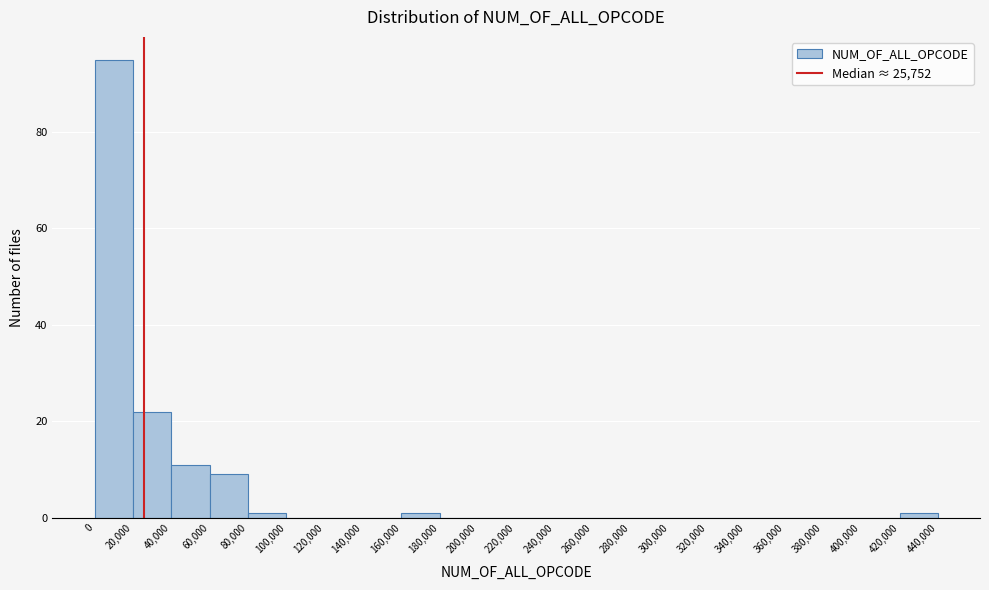

Reading left to right, list every bar in this chart as the range it spans on the x-axis followed by its height. The values are not printed on the chart, so give them approximately, as read against the axis.

0 to 20,000: 96
20,000 to 40,000: 22
40,000 to 60,000: 12
60,000 to 80,000: 10
80,000 to 100,000: under 2
100,000 to 120,000: 0
120,000 to 140,000: 0
140,000 to 160,000: 0
160,000 to 180,000: under 2
180,000 to 200,000: 0
200,000 to 220,000: 0
220,000 to 240,000: 0
240,000 to 260,000: 0
260,000 to 280,000: 0
280,000 to 300,000: 0
300,000 to 320,000: 0
320,000 to 340,000: 0
340,000 to 360,000: 0
360,000 to 380,000: 0
380,000 to 400,000: 0
400,000 to 420,000: 0
420,000 to 440,000: under 2